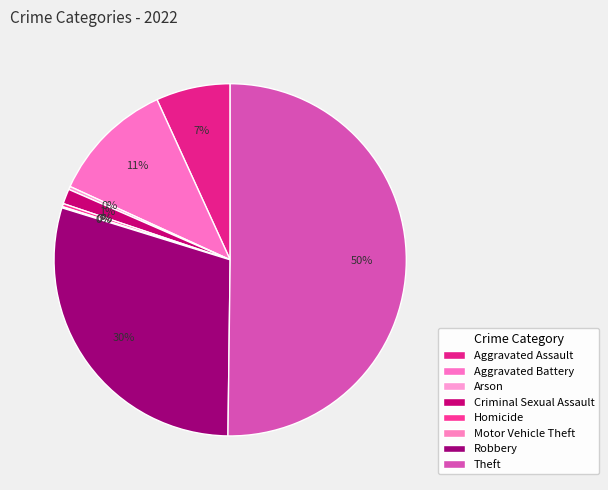

What portion of the pie excludes Robbery?

70.4%